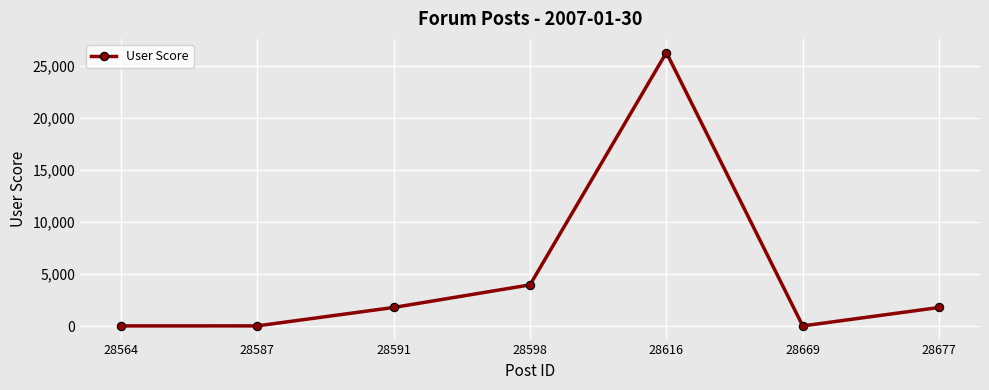

Is it true that the value at 28677 is 3054?

False